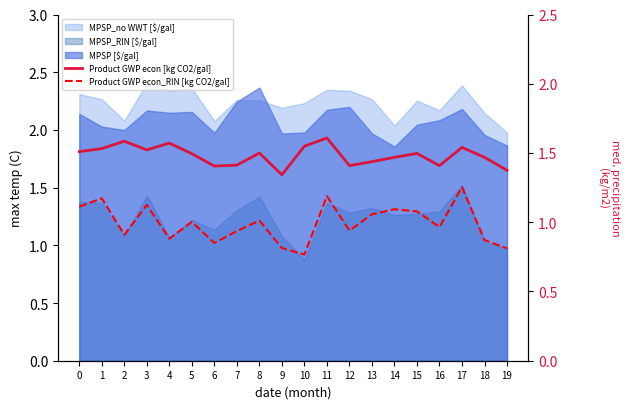

True or false: Product GWP econ [kg CO2/gal] and Product GWP econ_RIN [kg CO2/gal] intersect in this chart.

False